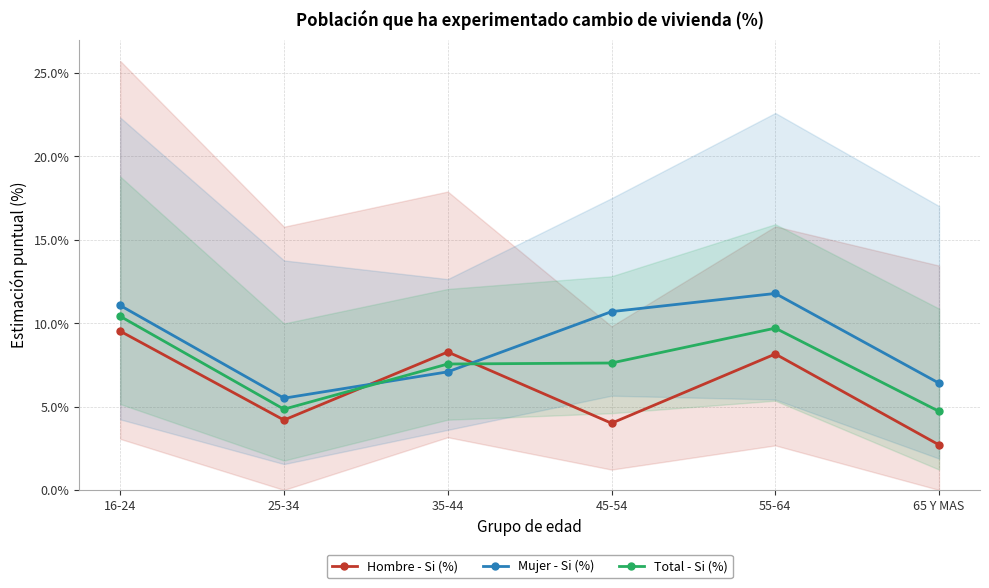

After their last crossing, which series has the higher values: Hombre - Si (%) or Mujer - Si (%)?

Mujer - Si (%)